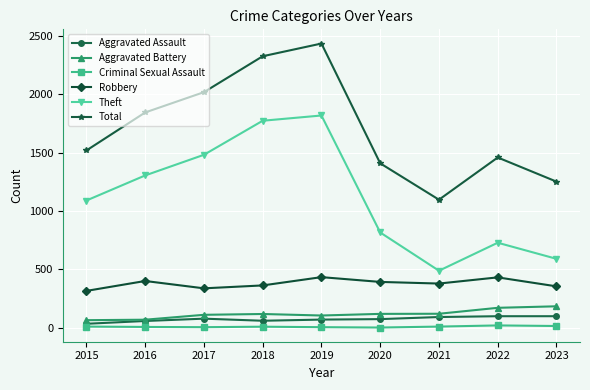

Which series has the widest spread of values?

Total